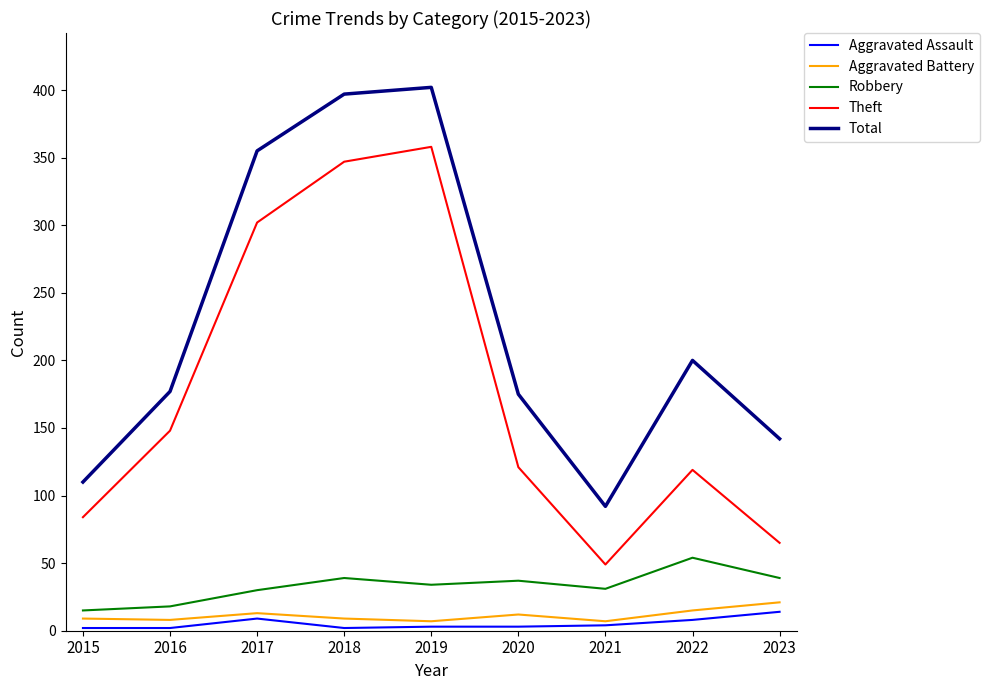

Between 2018 and 2020, which series saw the biggest shift?

Theft